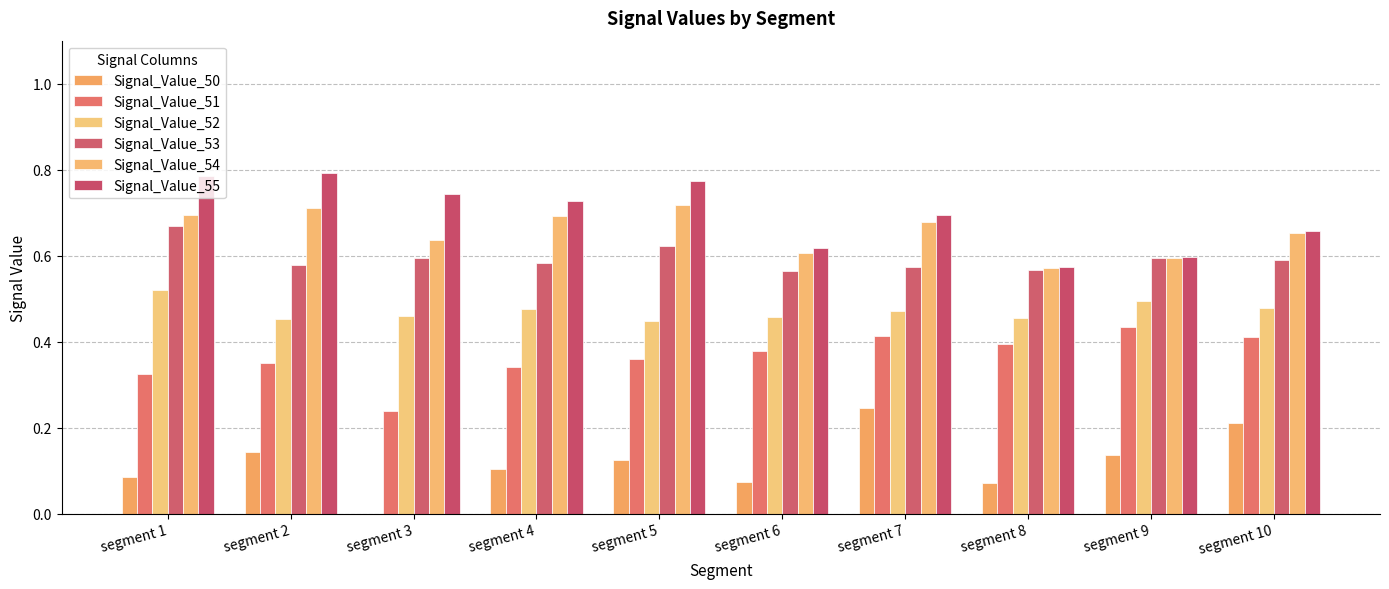

At how many categories does at least one series exceed 0?

10